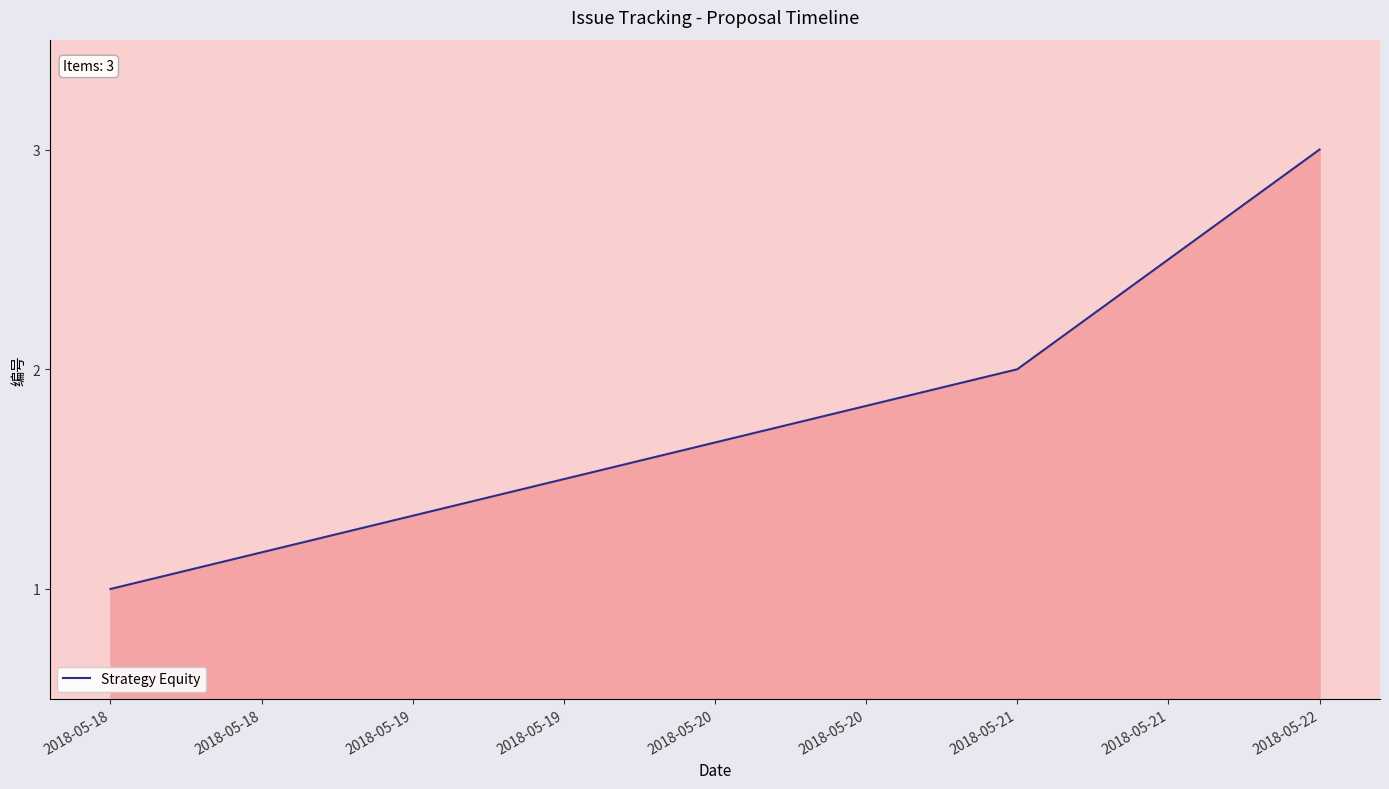

Rank the categories by value from highest to lowest.

2018-05-22, 2018-05-21, 2018-05-18